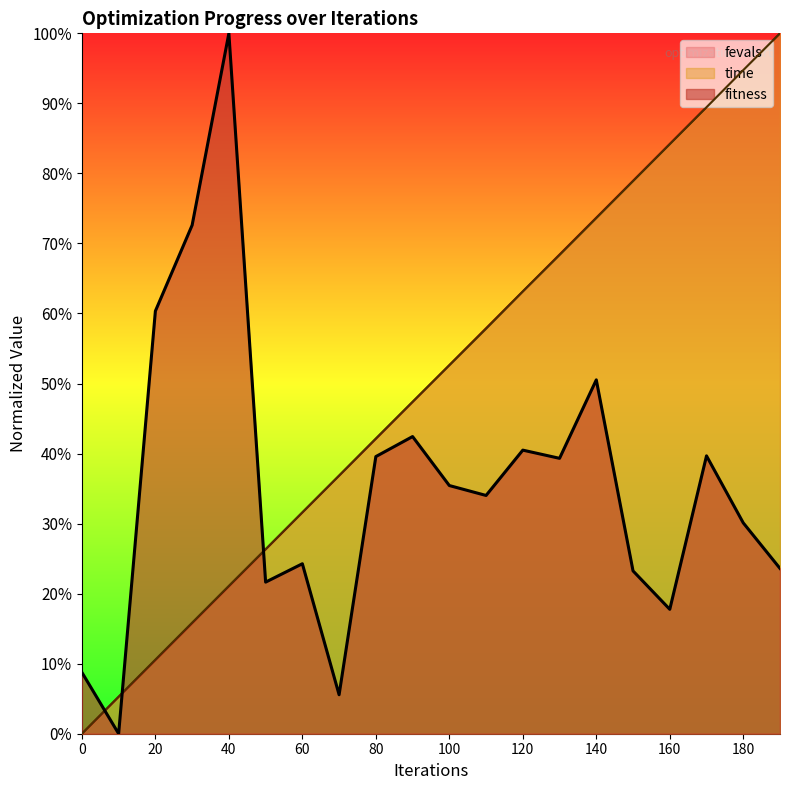

Rank the series at 10 from highest to lowest value.

time, fevals, fitness